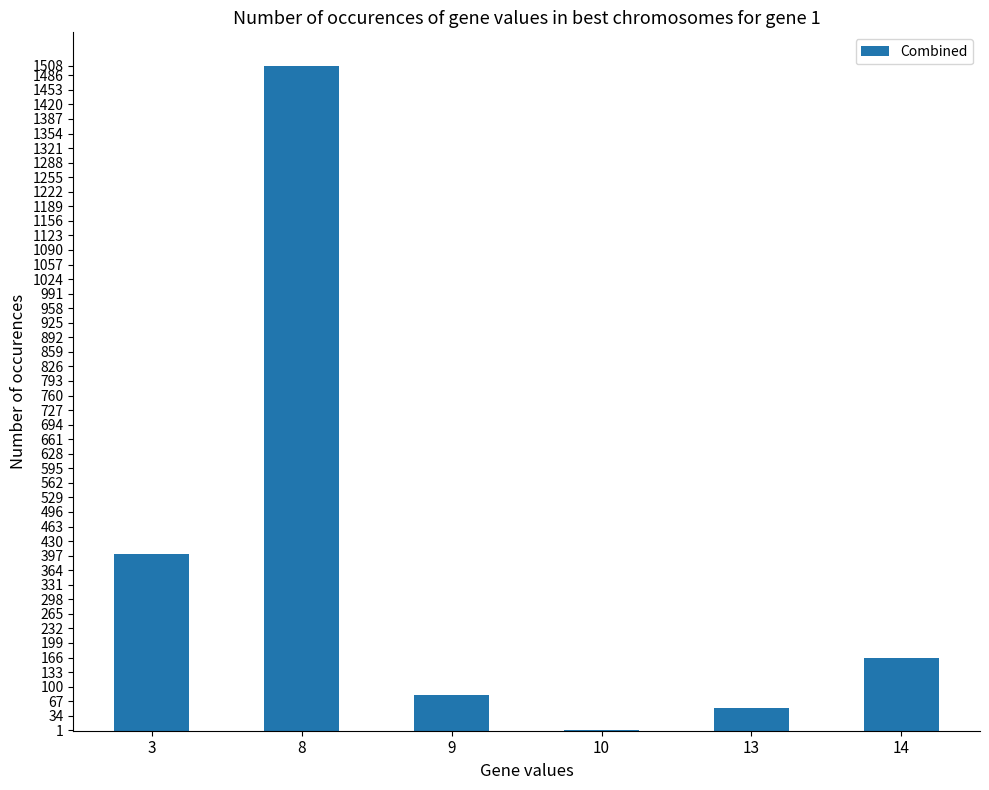

What is the maximum value shown in the chart?

1508